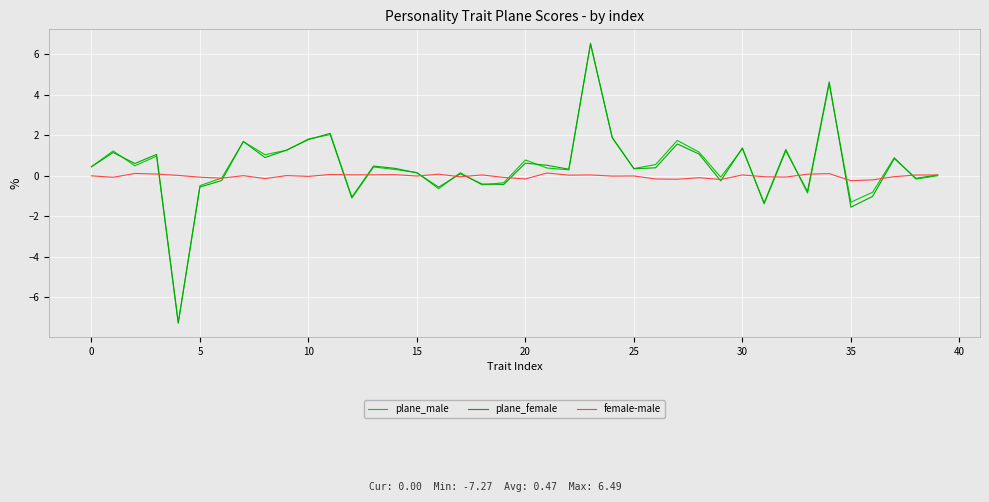

Is this an area chart (filled region under the line)?

No